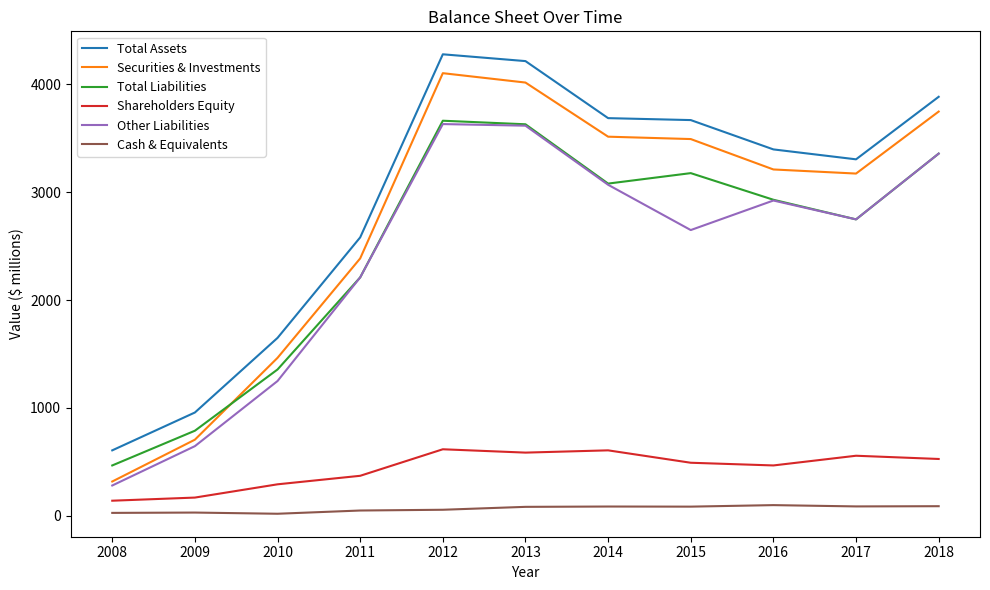

The Cash & Equivalents series shows 99 at 2016. True or false?

True